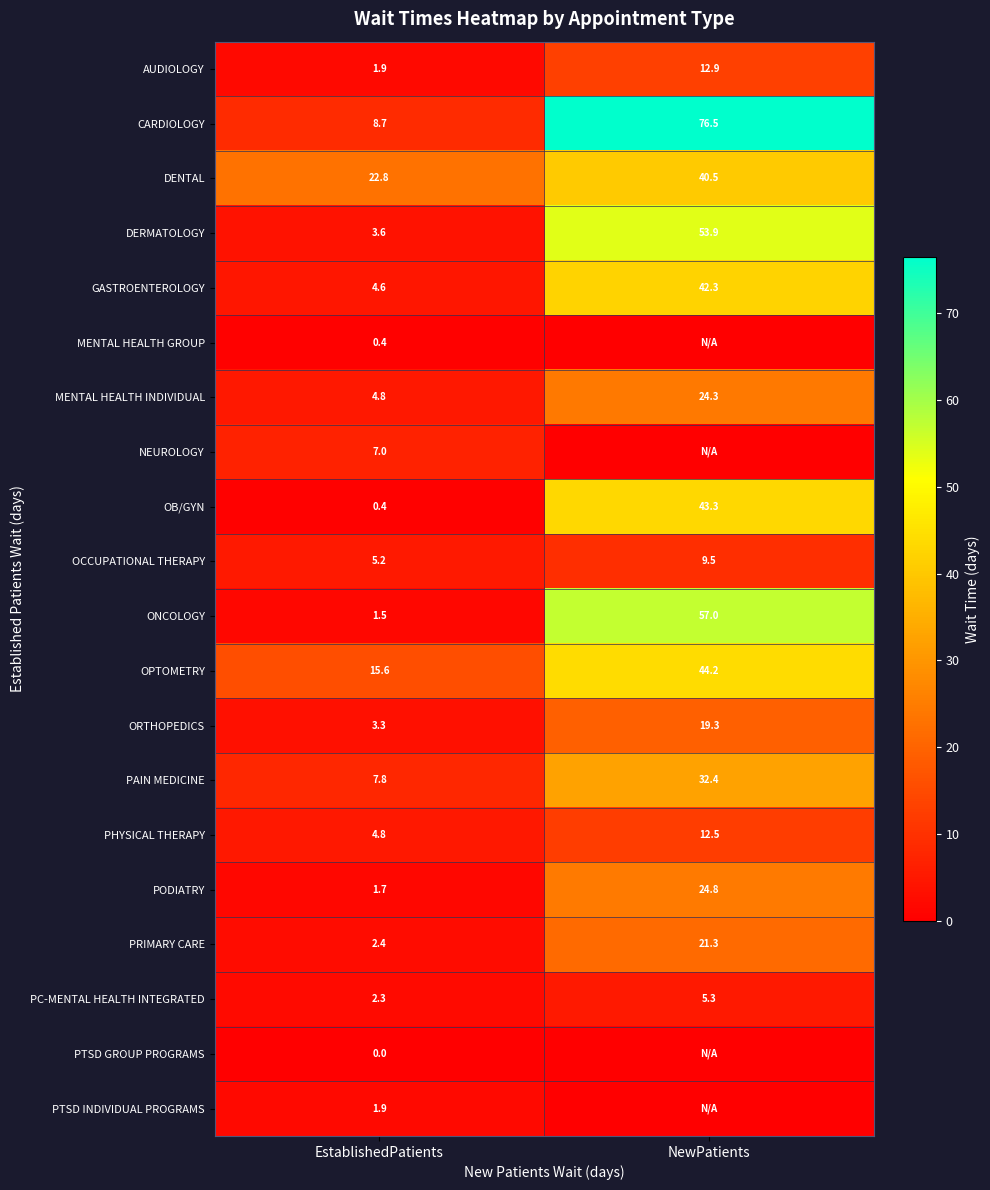

What is the difference between the maximum and minimum values in the ONCOLOGY series?

55.5